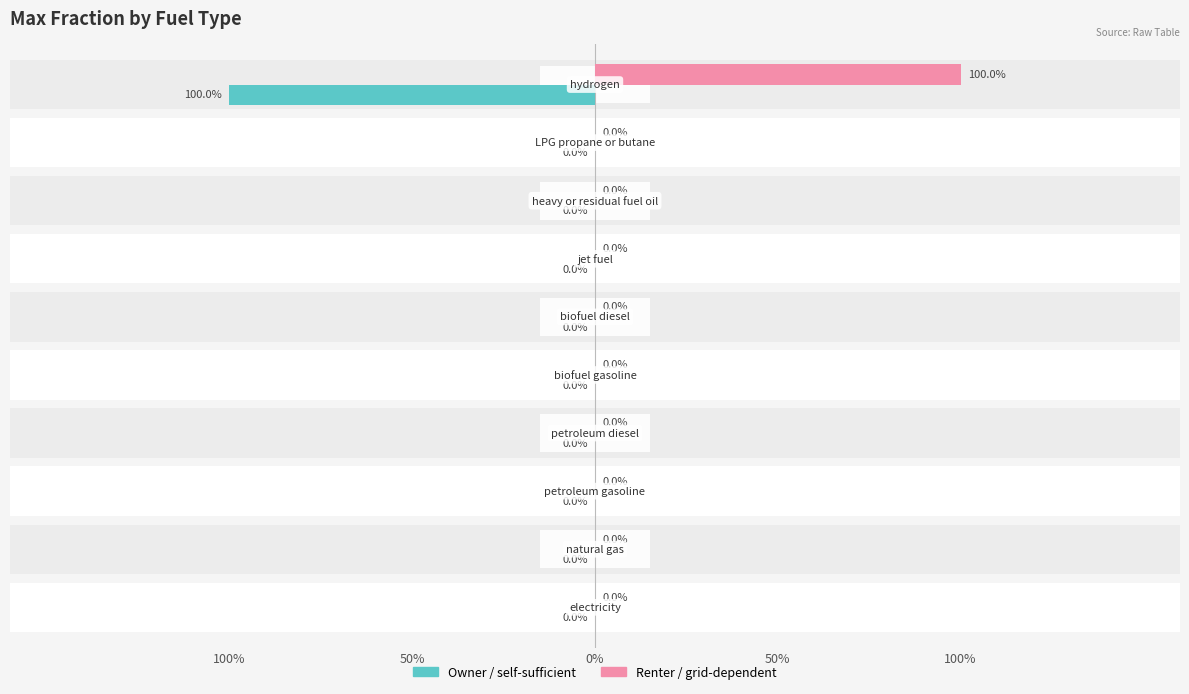

How many values in the renter series exceed 0?

1